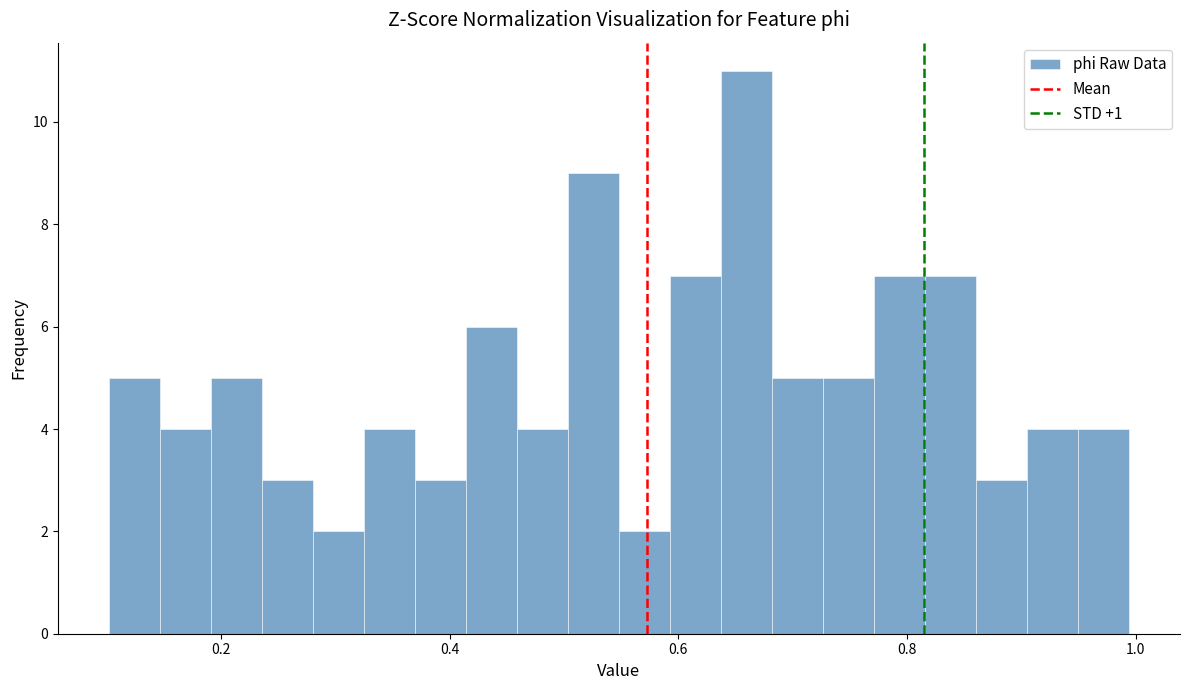

Read against the x-axis, roughly where is the centre of the tallest bar?

0.66